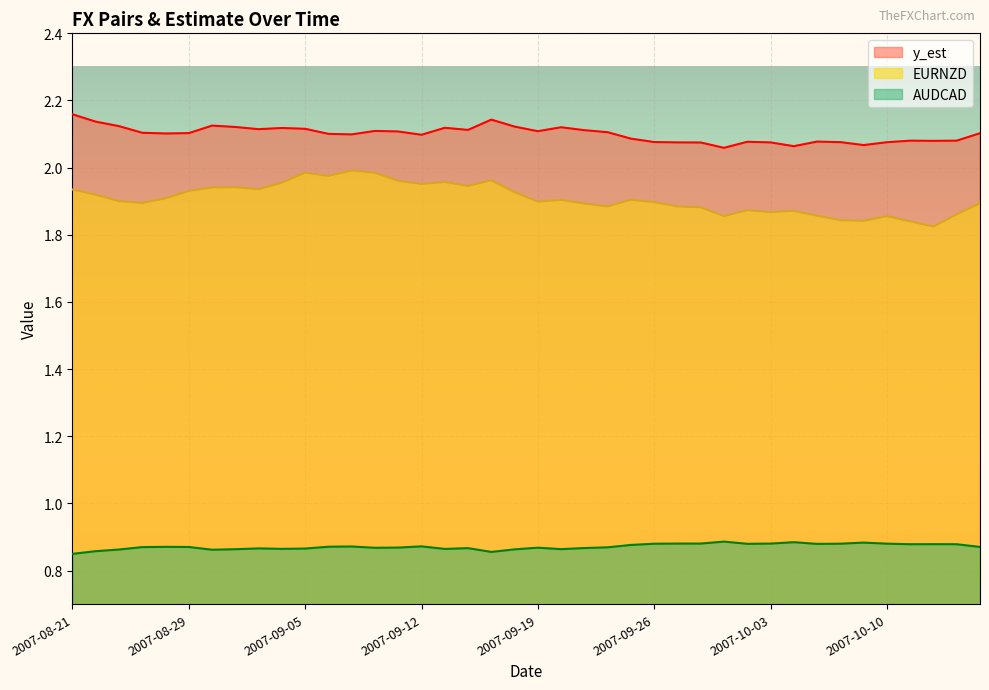

Rank the categories by EURNZD value from lowest to highest.

2007-10-12, 2007-10-11, 2007-10-09, 2007-10-08, 2007-10-10, 2007-10-01, 2007-10-05, 2007-10-15, 2007-10-03, 2007-10-04, 2007-10-02, 2007-09-28, 2007-09-27, 2007-09-24, 2007-09-21, 2007-10-16, 2007-08-24, 2007-09-26, 2007-09-19, 2007-08-23, 2007-09-20, 2007-09-25, 2007-08-27, 2007-08-22, 2007-09-18, 2007-08-29, 2007-08-21, 2007-09-03, 2007-08-30, 2007-08-31, 2007-09-14, 2007-09-12, 2007-09-04, 2007-09-13, 2007-09-11, 2007-09-17, 2007-09-06, 2007-09-10, 2007-09-05, 2007-09-07